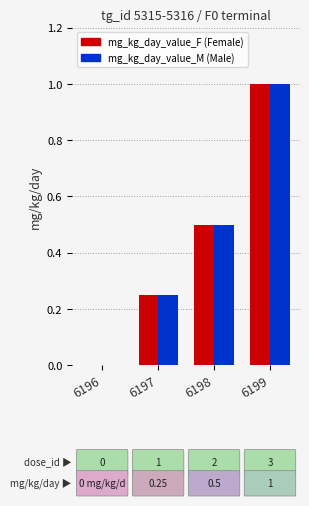

At which category is the sum across all series the highest?

6199